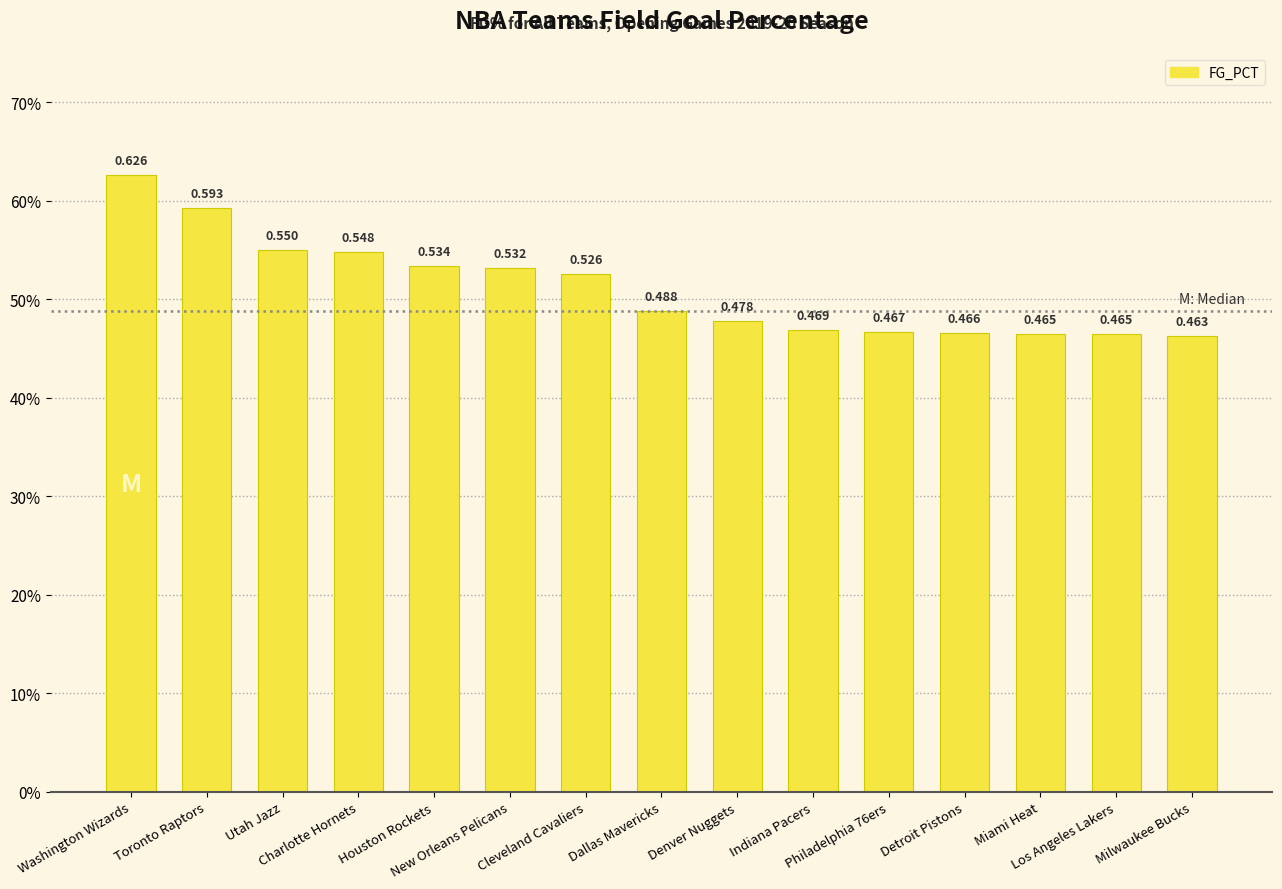

Does the chart contain any negative values?

No